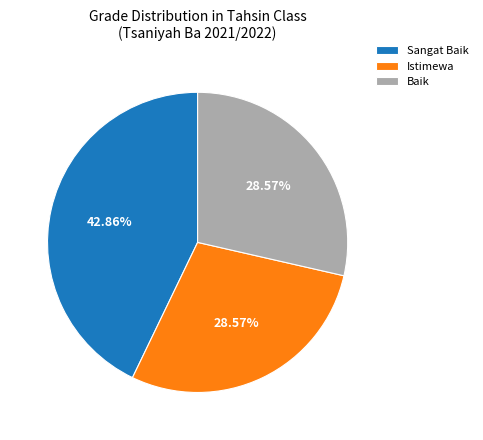

Combined, do Baik and Sangat Baik account for over 50%?

Yes